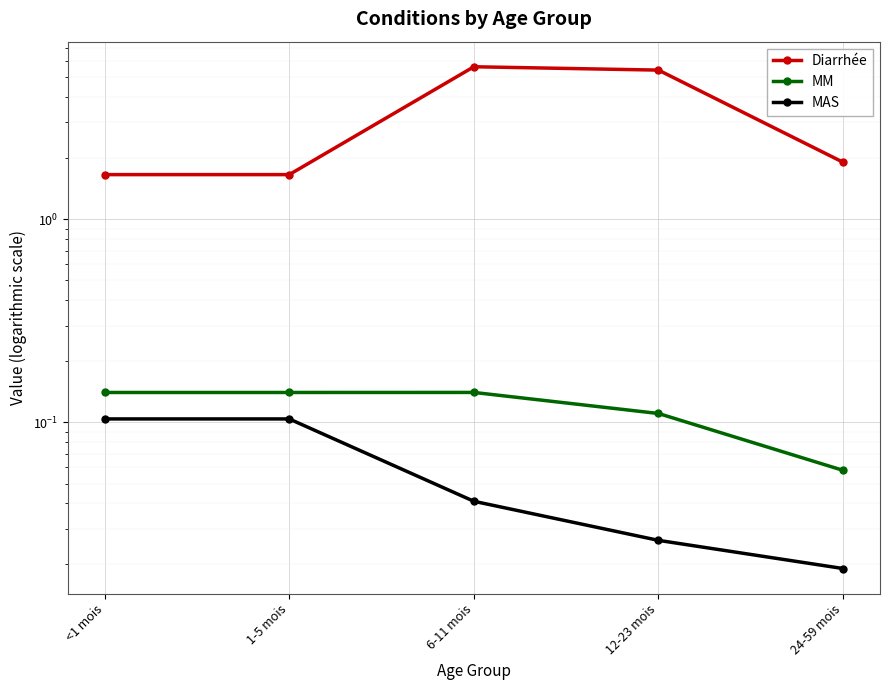

What is the label of the 1st point from the right?

24-59 mois